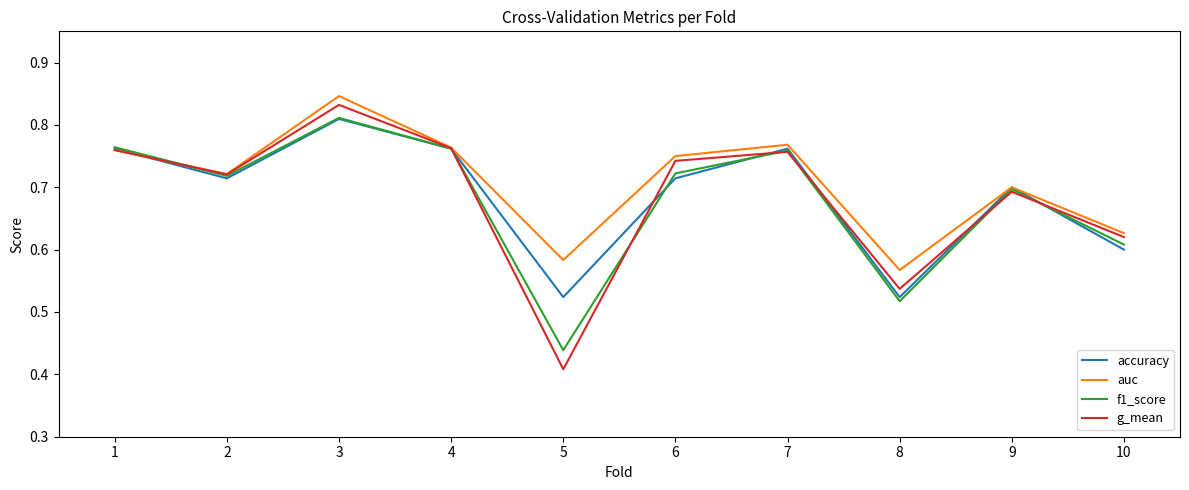

At which label does g_mean reach its peak?

3